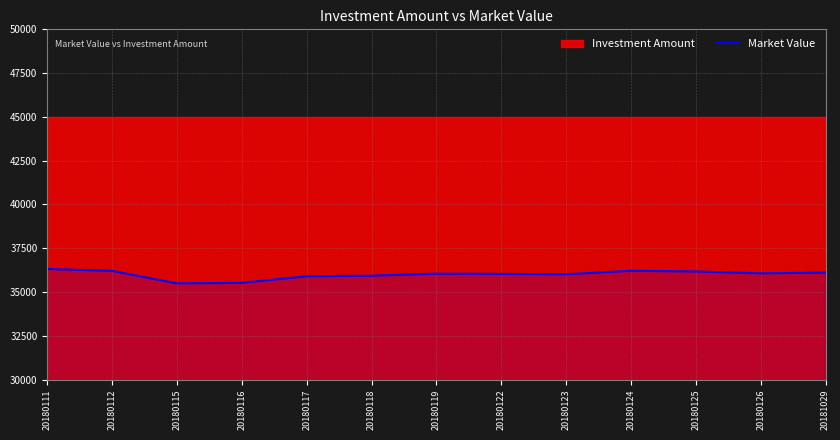

How many lines are shown in the chart?

1